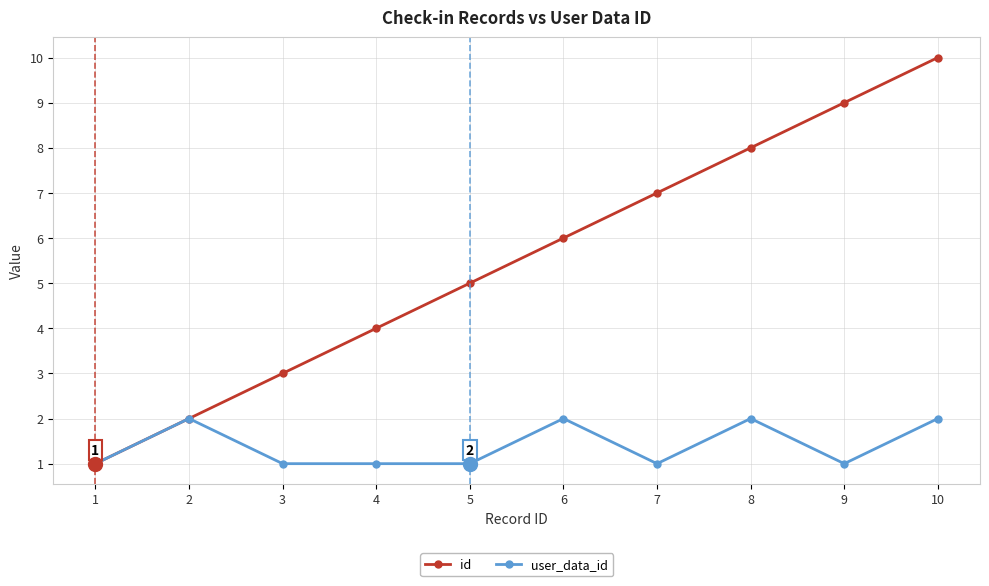

At which label is id closest to 5?

5